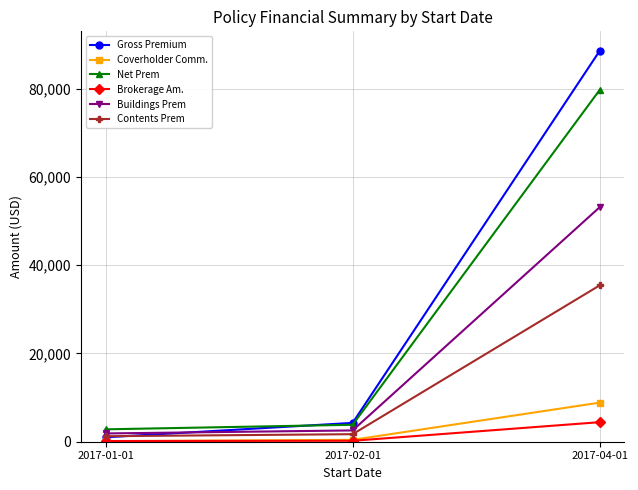

Which label corresponds to the largest value in the chart?

2017-04-01